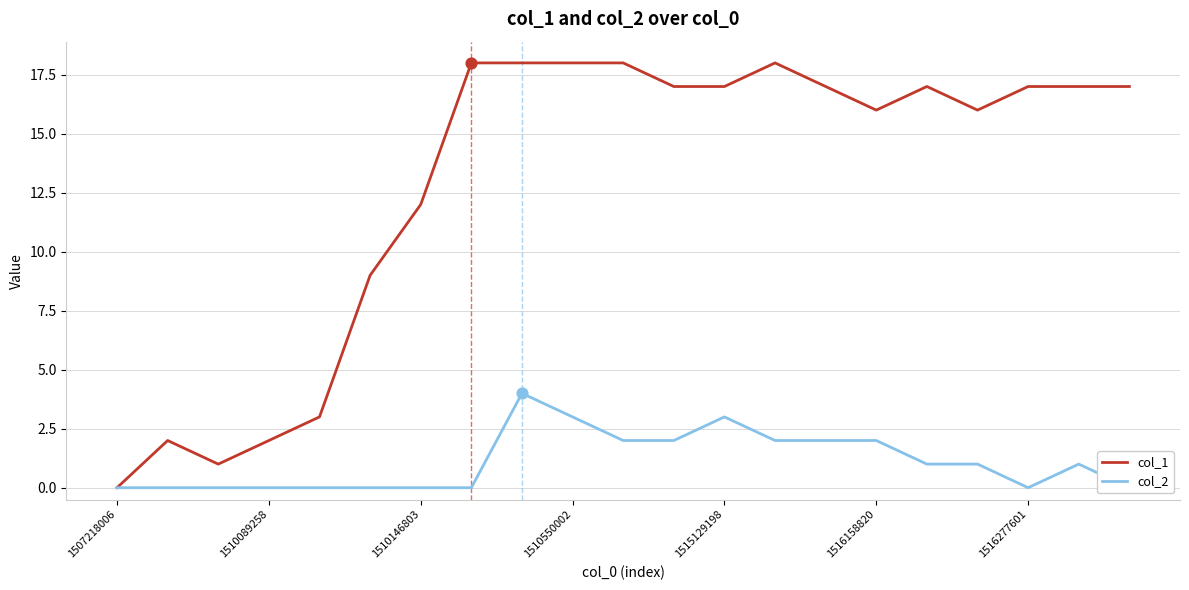

What are all the series names shown in the legend?

col_1, col_2